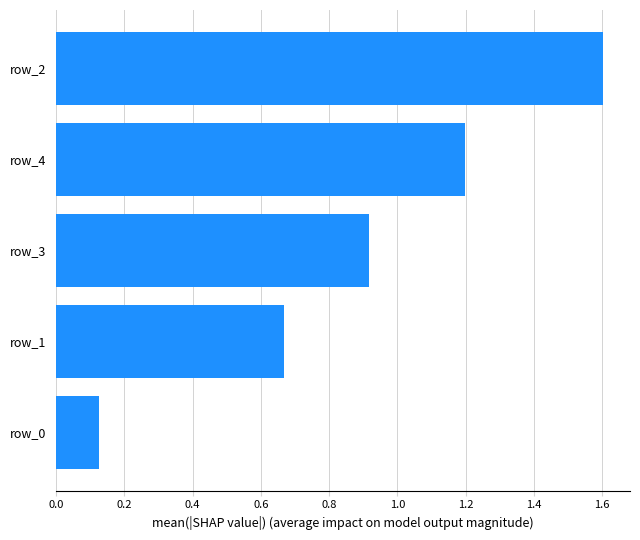

How many bars are there in total?

5